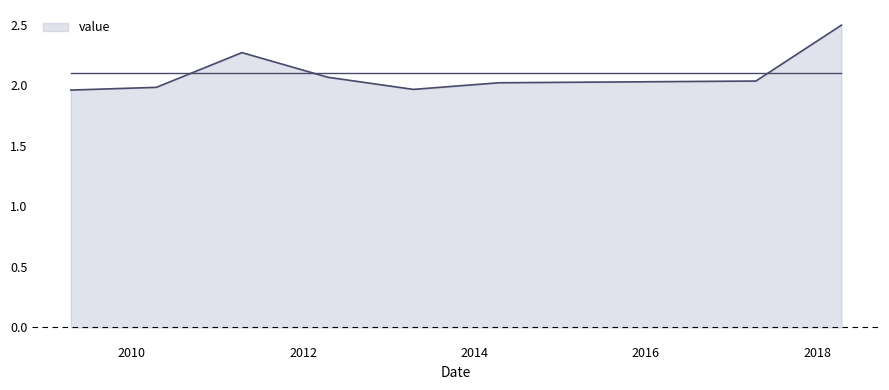

What is the sum of all values?

16.8